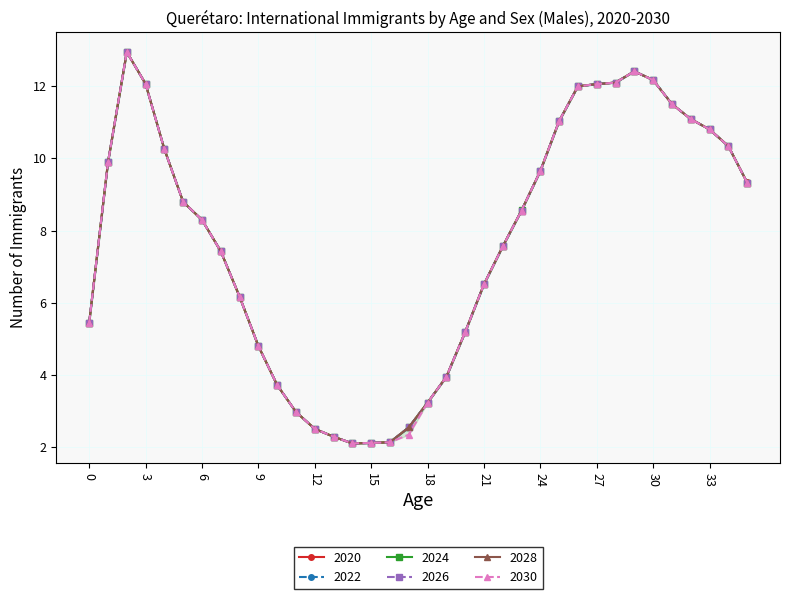

At how many categories does at least one series exceed 10?

13